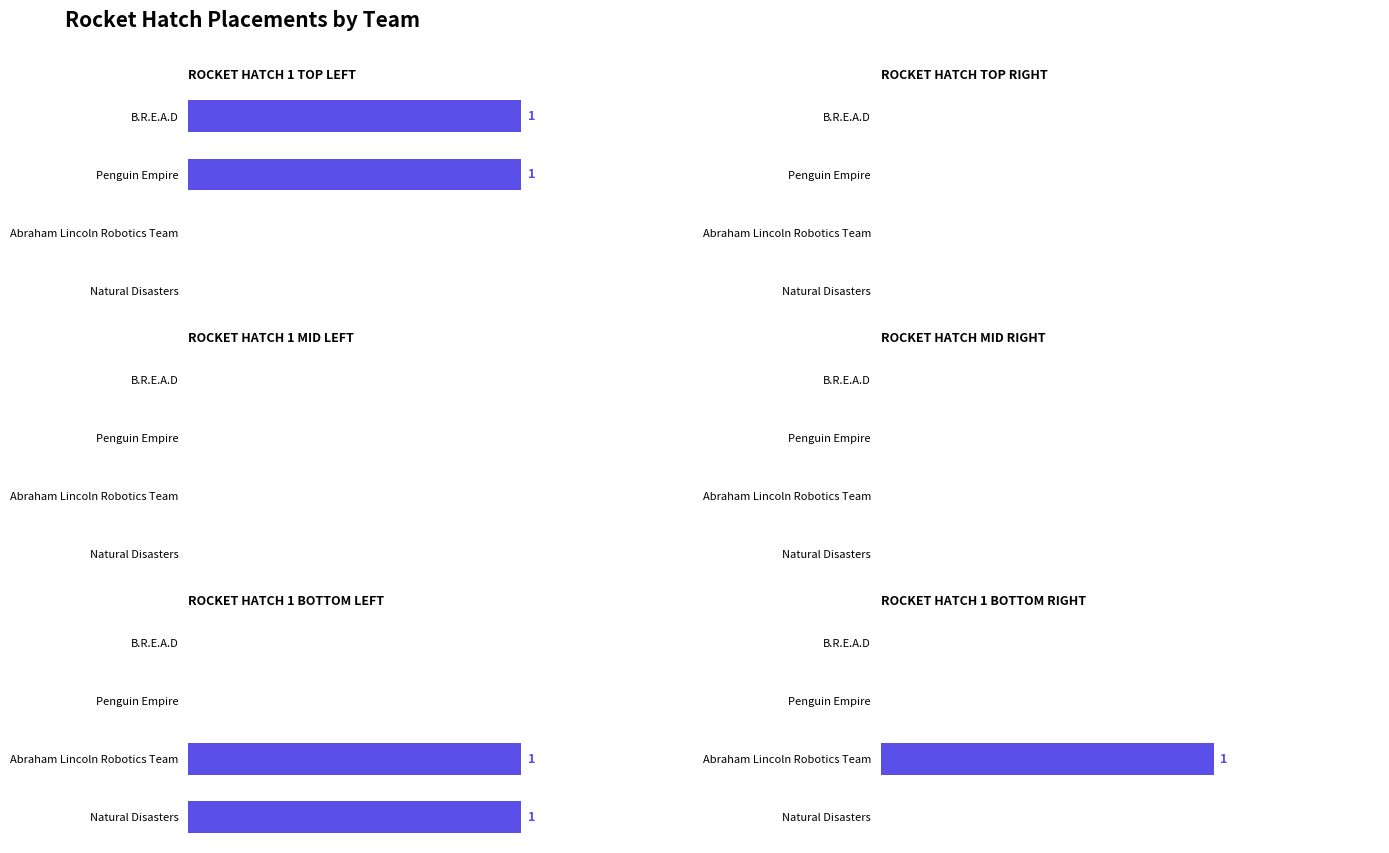

What is the approximate value of Rocket Hatch 1 Bottom LEFt at Natural Disasters?

1.0